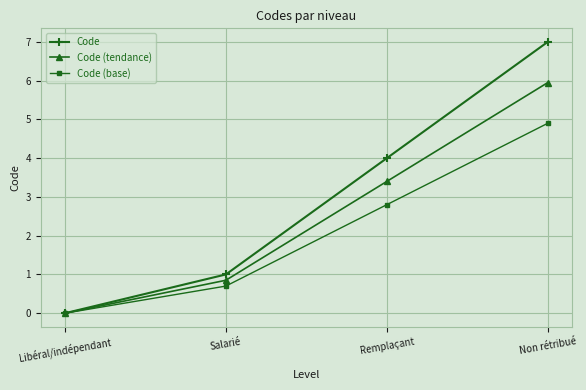

At which category is the sum across all series the highest?

Non rétribué